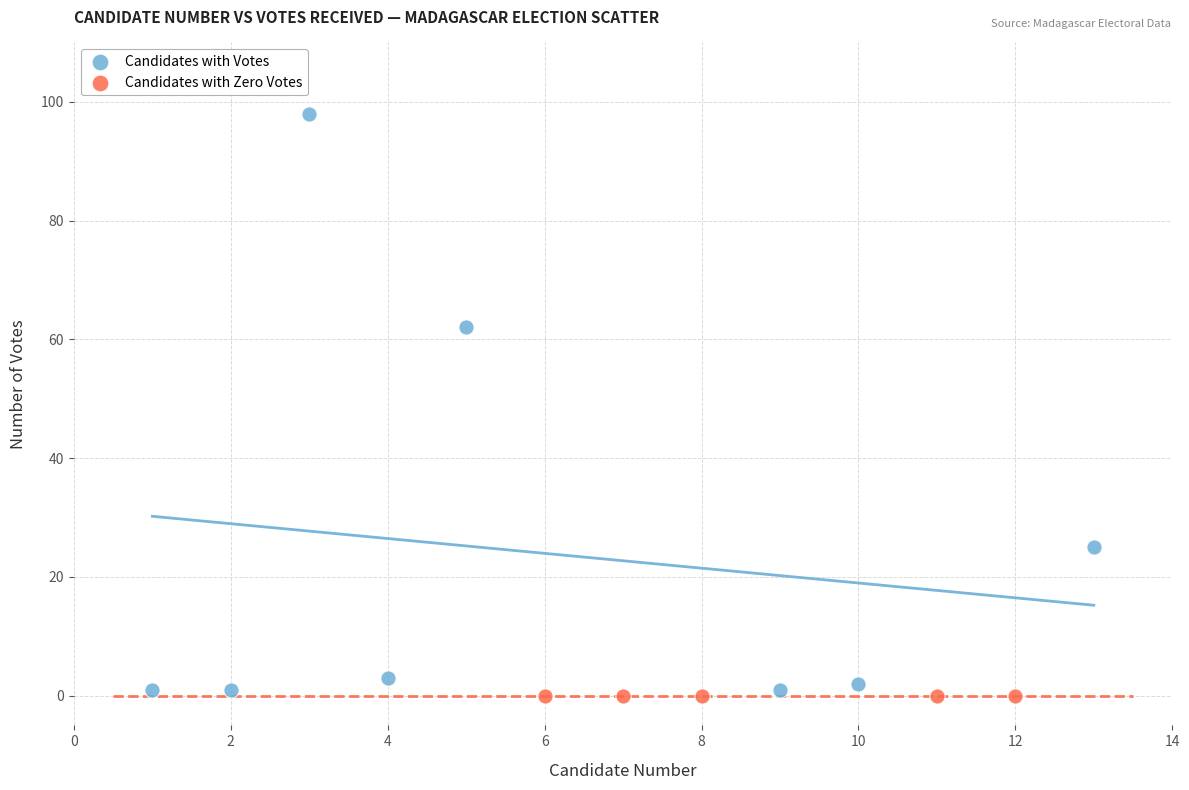

Which series reaches the maximum Y coordinate?

Candidates with Votes